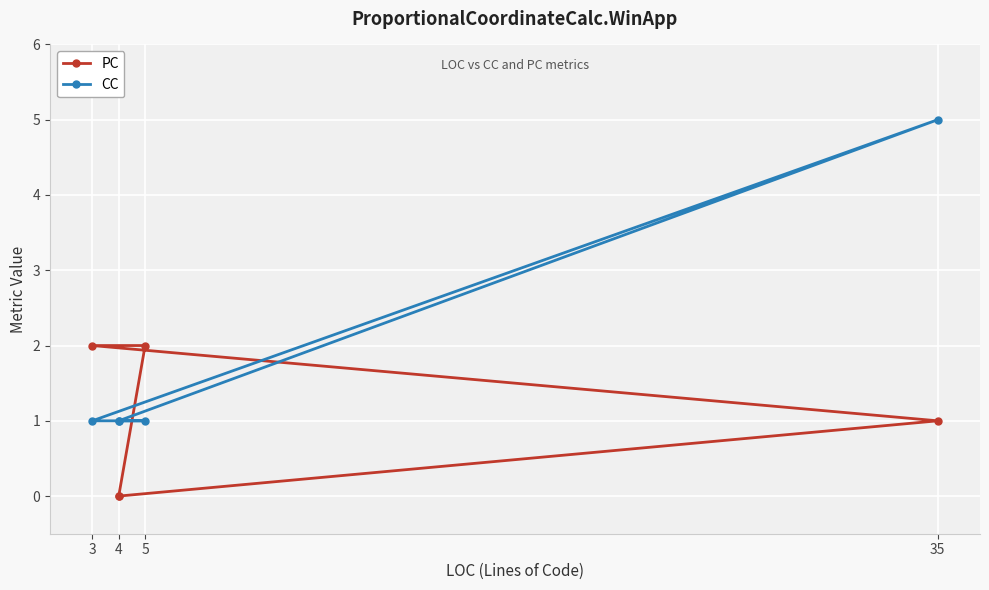

What is the label of the 5th point from the right?

4